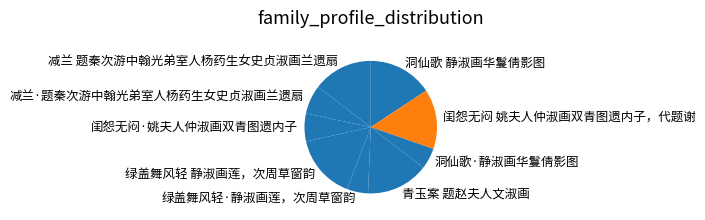

How many segments does this pie chart have?

9